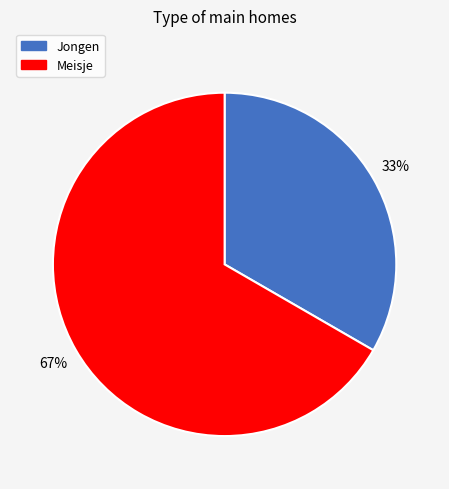

To the nearest percent, what is the average slice percentage?

50%